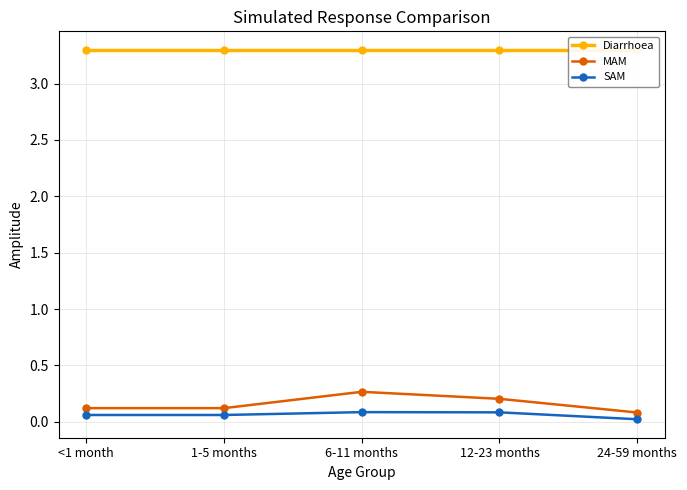

Reading left to right, list all the values displayed in this chart.

Diarrhoea: 3.3	3.3	3.3	3.3	3.3
MAM: 0.1	0.1	0.3	0.2	0.1
SAM: 0.1	0.1	0.1	0.1	0.0